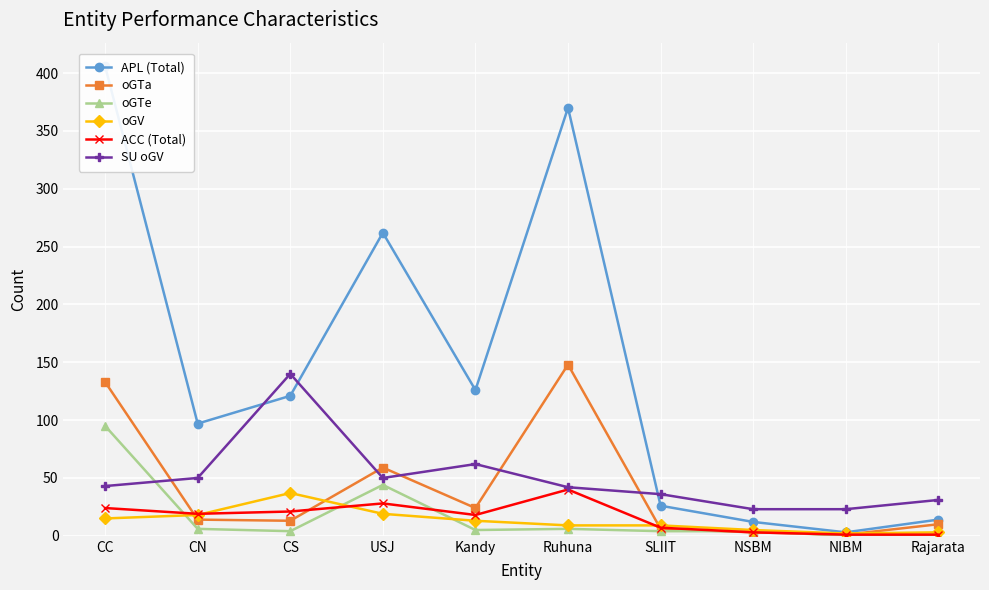

Reading right to left, extract all data points from this chart.

APL (Total): Rajarata=14	NIBM=3	NSBM=12	SLIIT=26	Ruhuna=370	Kandy=126	USJ=262	CS=121	CN=97	CC=406
oGTa: Rajarata=10	NIBM=1	NSBM=3	SLIIT=6	Ruhuna=148	Kandy=24	USJ=59	CS=13	CN=14	CC=133
oGTe: Rajarata=1	NIBM=0	NSBM=4	SLIIT=4	Ruhuna=6	Kandy=5	USJ=44	CS=4	CN=6	CC=95
oGV: Rajarata=3	NIBM=2	NSBM=5	SLIIT=9	Ruhuna=9	Kandy=13	USJ=19	CS=37	CN=18	CC=15
ACC (Total): Rajarata=1	NIBM=1	NSBM=3	SLIIT=7	Ruhuna=40	Kandy=18	USJ=28	CS=21	CN=19	CC=24
SU oGV: Rajarata=31	NIBM=23	NSBM=23	SLIIT=36	Ruhuna=42	Kandy=62	USJ=50	CS=140	CN=50	CC=43